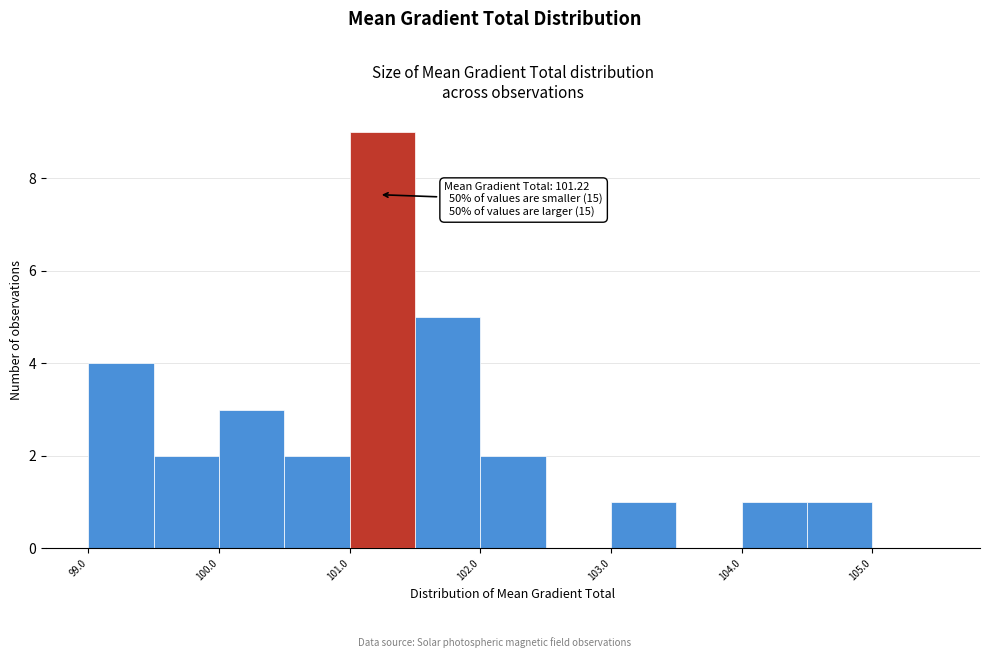

Which range on the x-axis has the tallest bar?

101.0 to 101.5